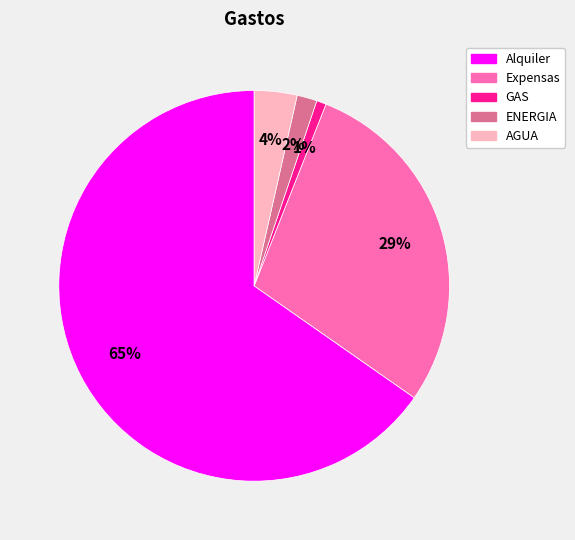

Which has a higher value, Alquiler or ENERGIA?

Alquiler